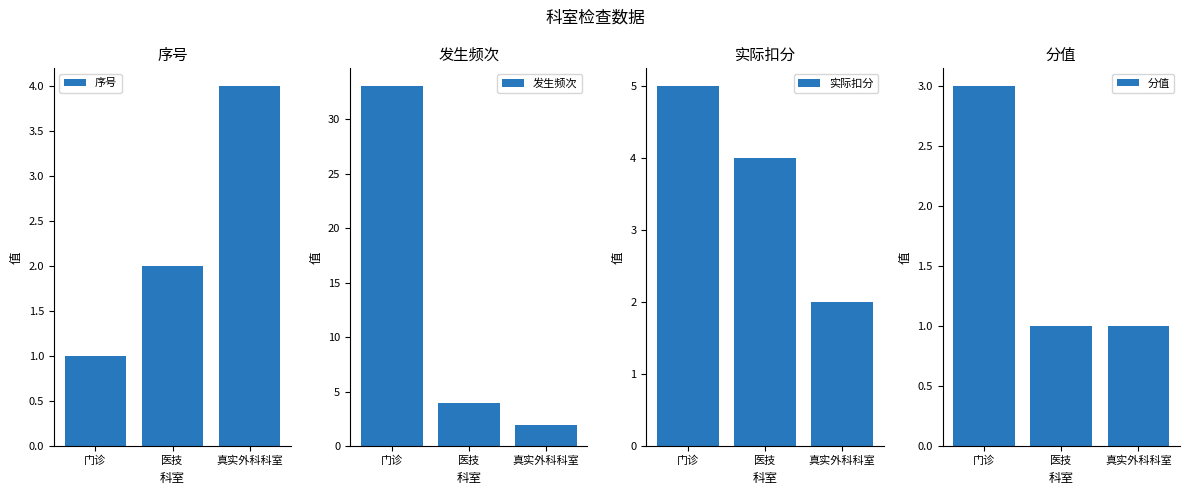

At which category is the sum across all series the highest?

门诊